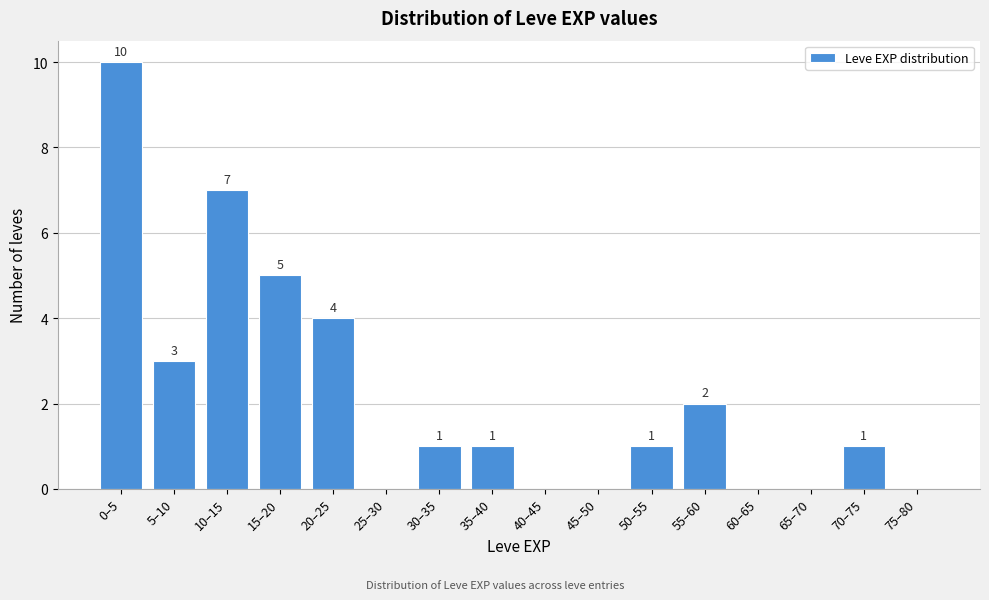

Reading left to right, extract all data points from this chart.

0–5=10	5–10=3	10–15=7	15–20=5	20–25=4	25–30=0	30–35=1	35–40=1	40–45=0	45–50=0	50–55=1	55–60=2	60–65=0	65–70=0	70–75=1	75–80=0